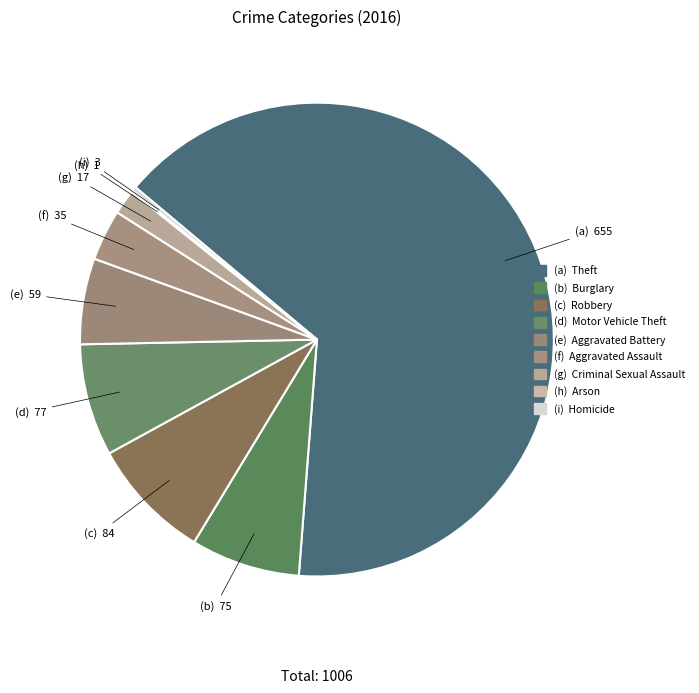

How many slices are in this pie chart?

9